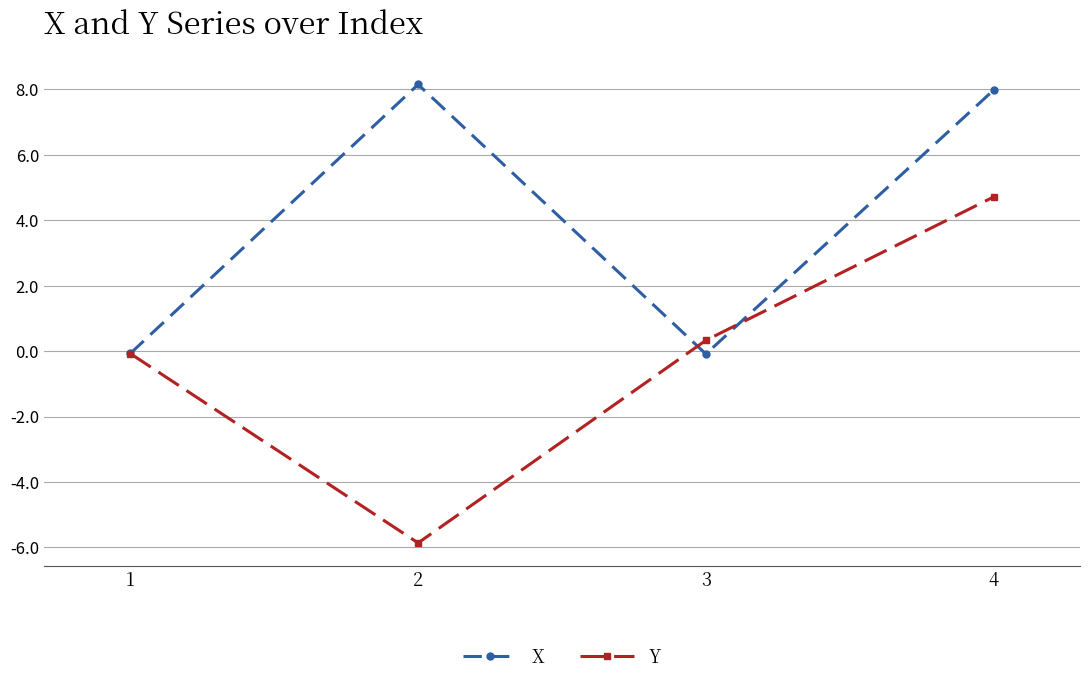

Between 2 and 4, which series saw the biggest shift?

Y